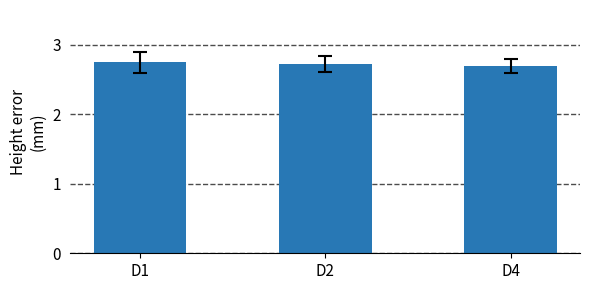

What is the ratio of the value at D2 to the value at D4?

1.0